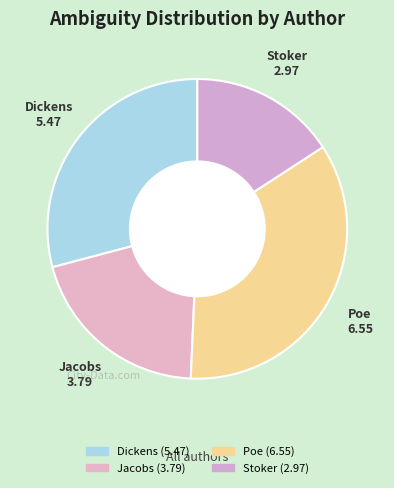

What is the ratio of the value at Dickens to the value at Stoker?

1.8